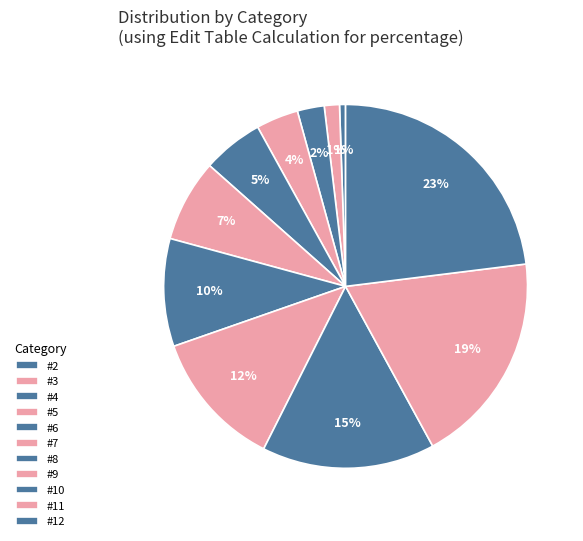

Which has a higher value, #6 or #2?

#6